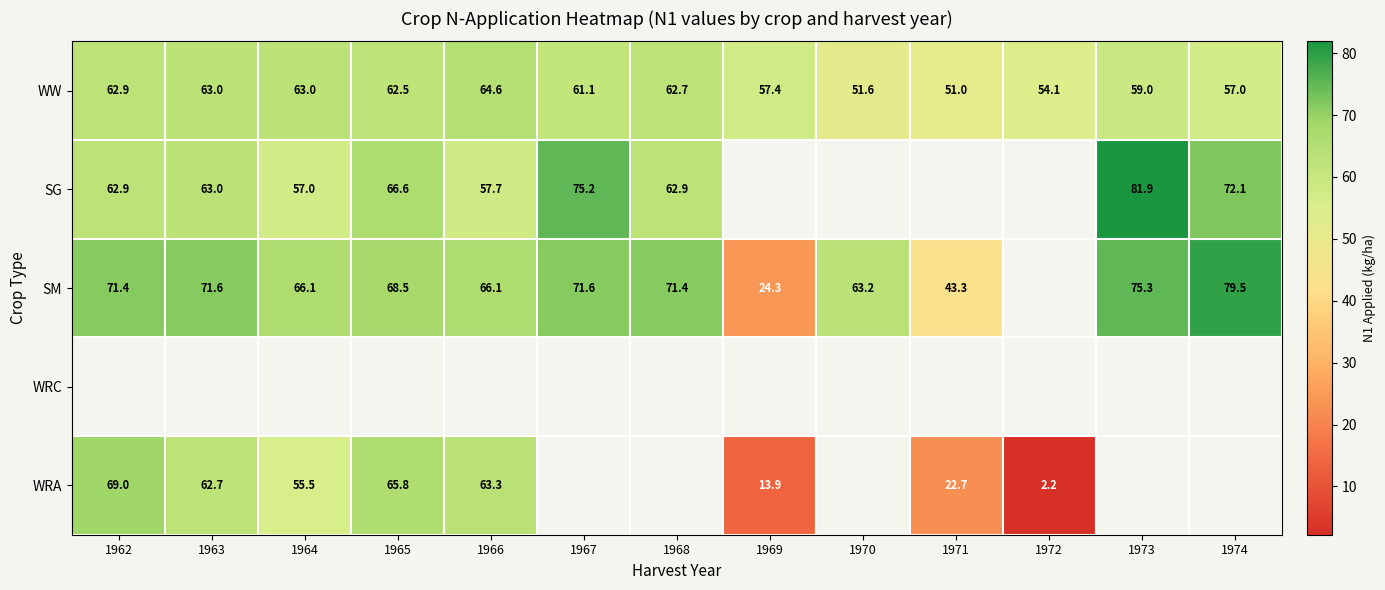

True or false: WRA has a value of 0.8 at 1972.

False